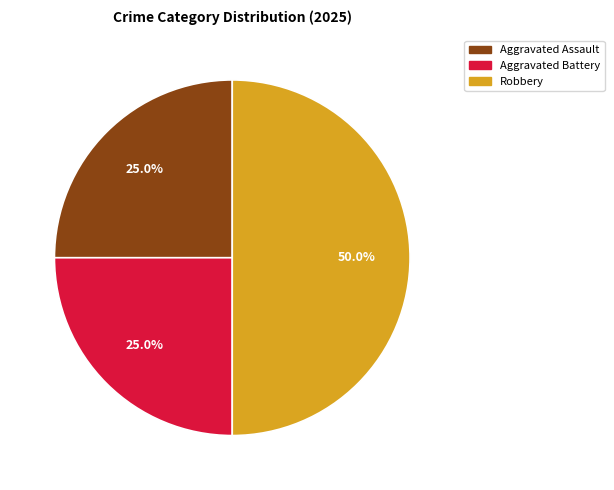

True or false: Robbery accounts for 40% of the total.

False